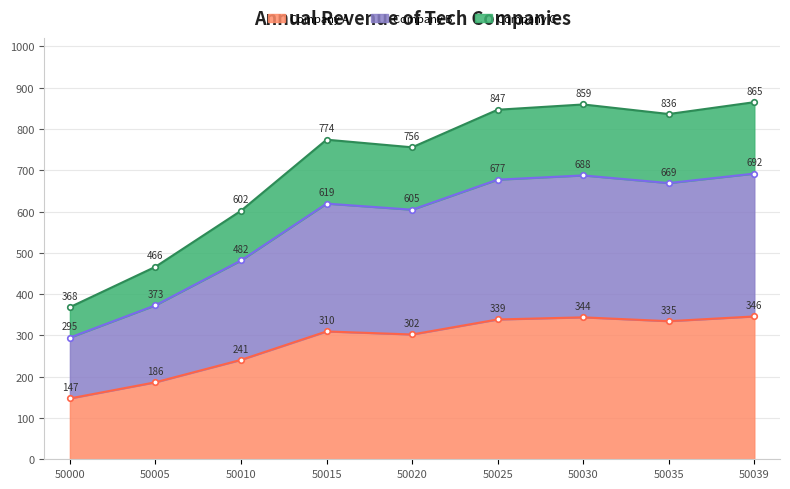

Is it true that Company A equals 577.5 at 50035?

False